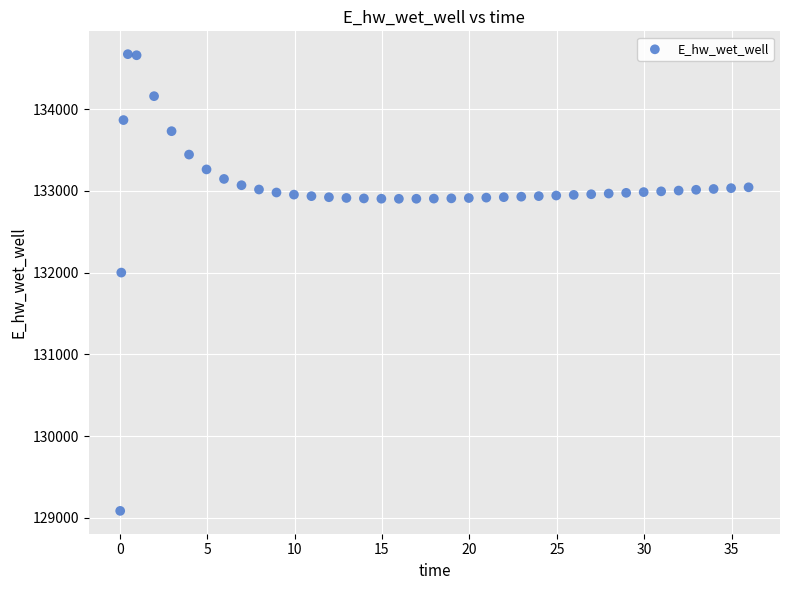

What is the range of Y values (max minus min)?

5585.4